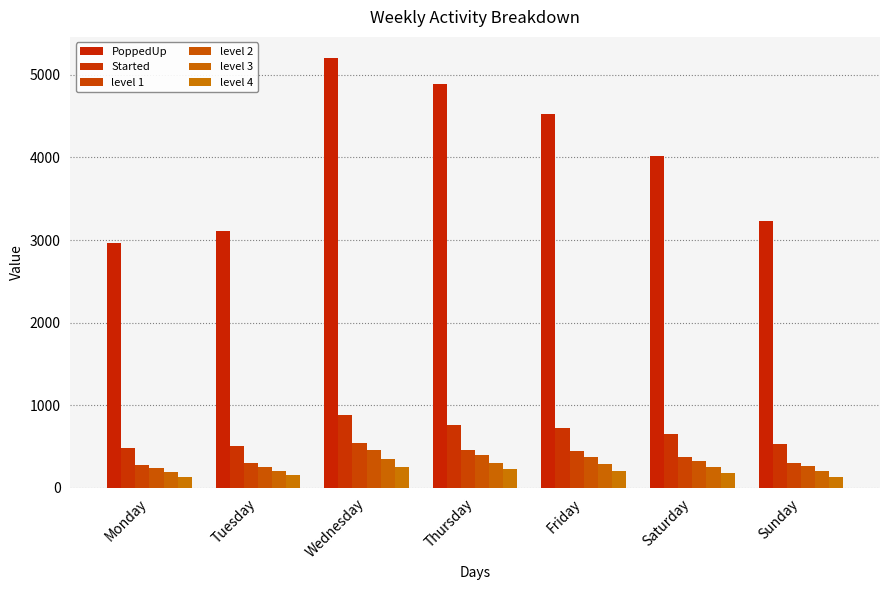

Which has a higher value, Wednesday or Thursday?

Wednesday